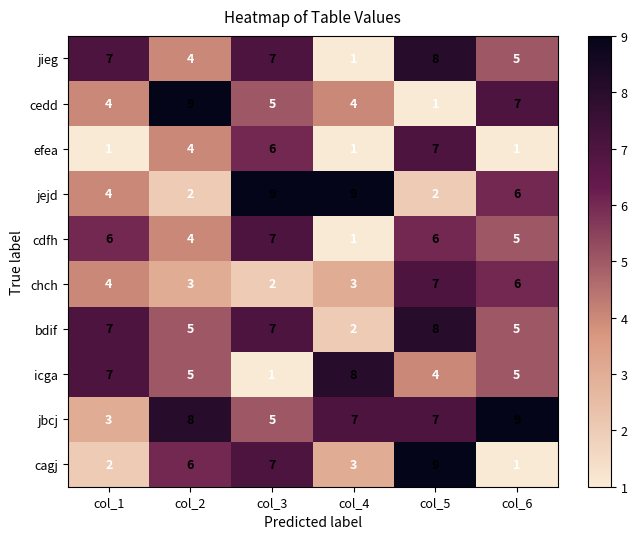

Where does the jbcj series first go above 7?

col_2